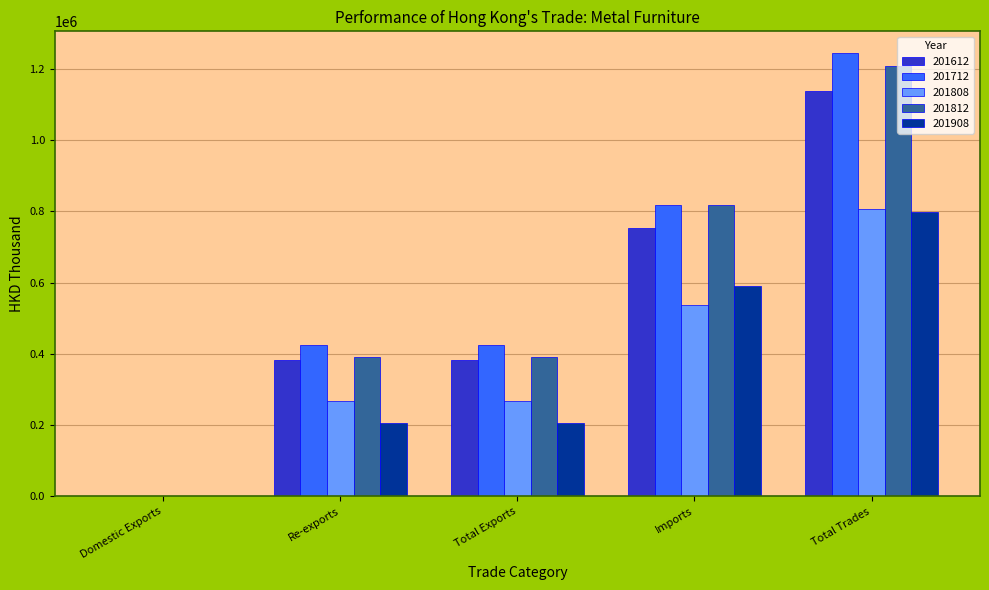

Between Total Exports and Imports, which series saw the biggest shift?

201812